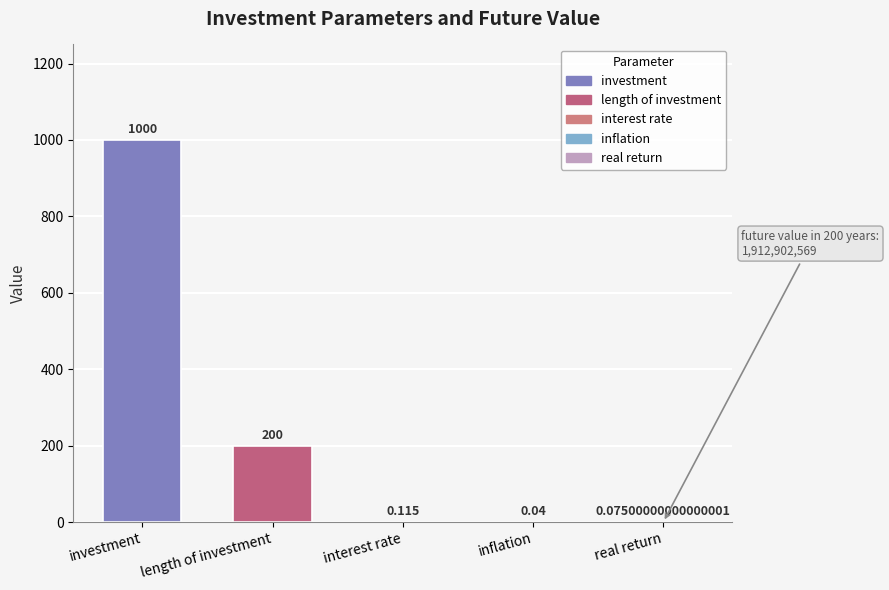

Which label corresponds to the largest value in the chart?

investment